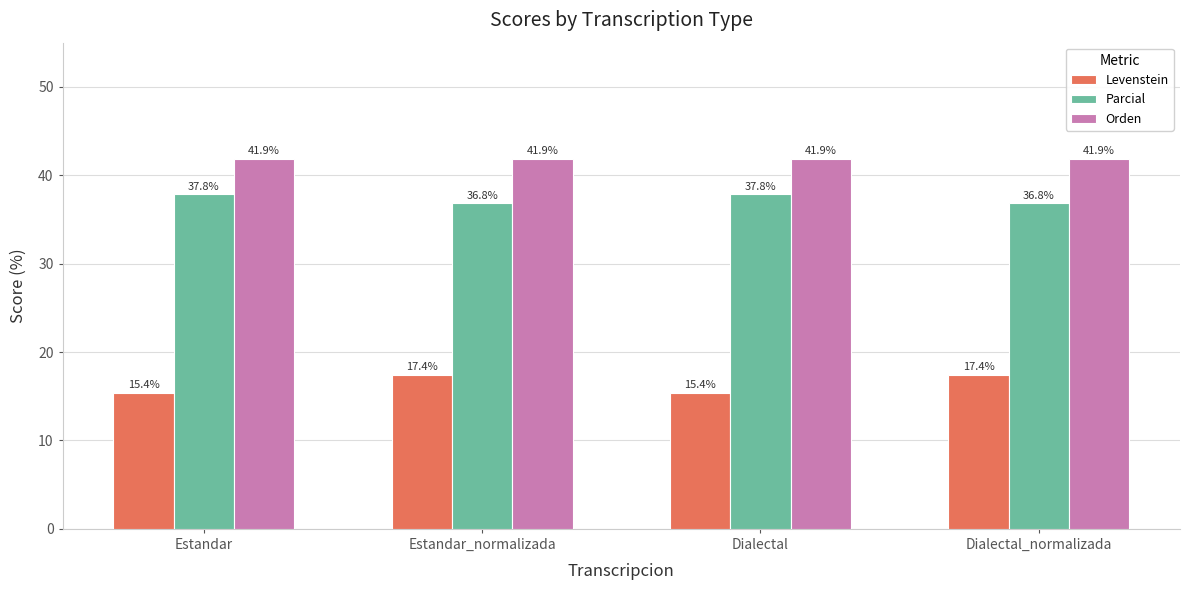

Between Estandar and Dialectal_normalizada, which series saw the biggest shift?

Levenstein